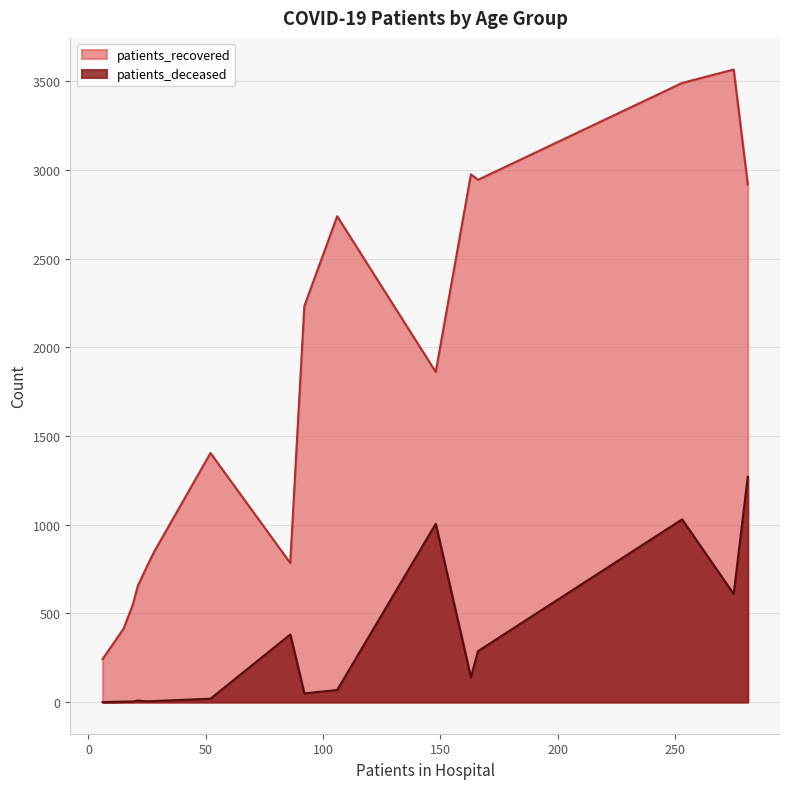

Which series has the largest total across all categories?

patients_recovered